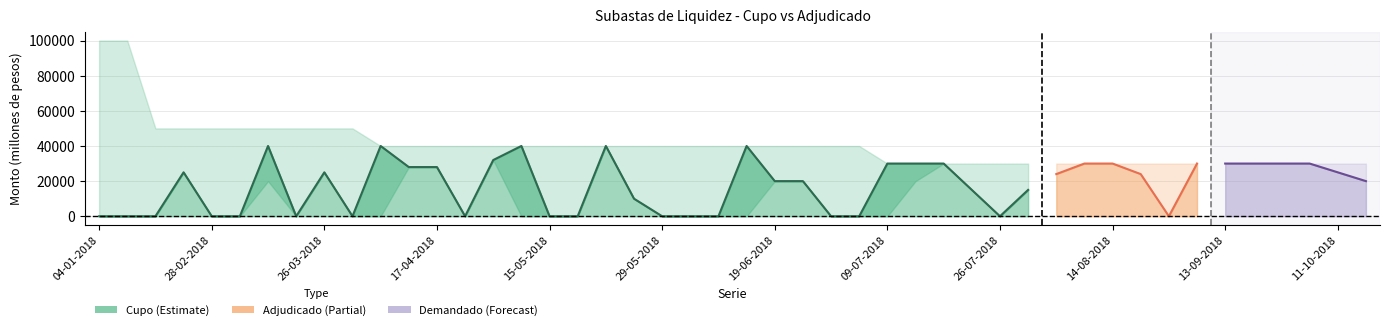

Between 20 and 30, which is larger?

30